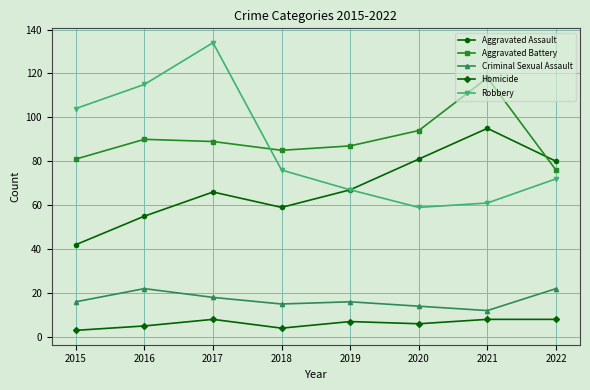

Where is the first local minimum for Homicide?

2018